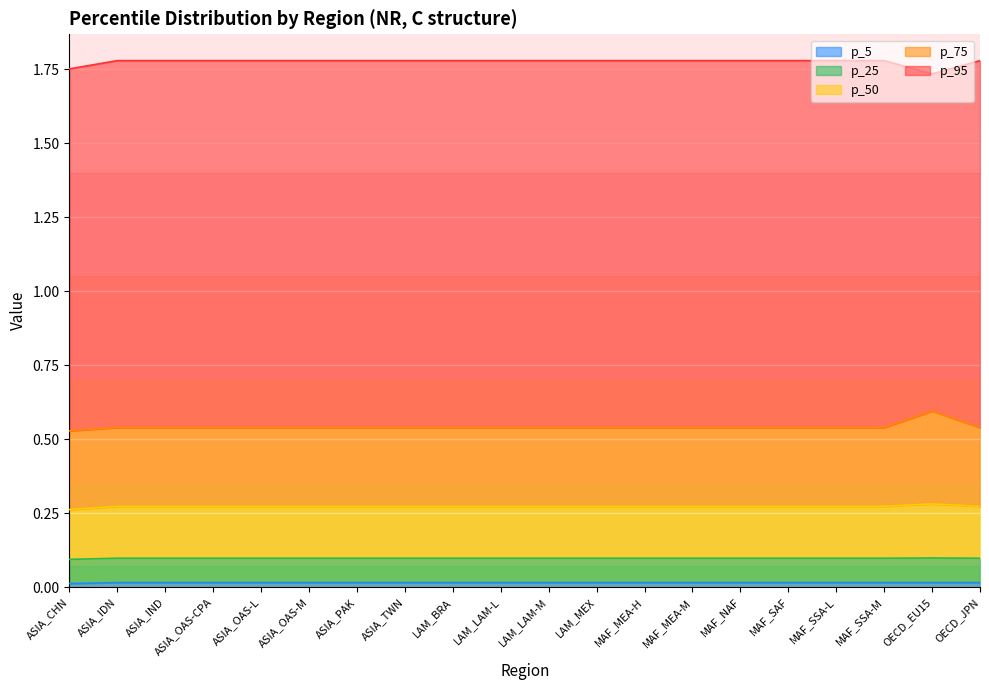

True or false: p_50 and p_75 intersect in this chart.

False